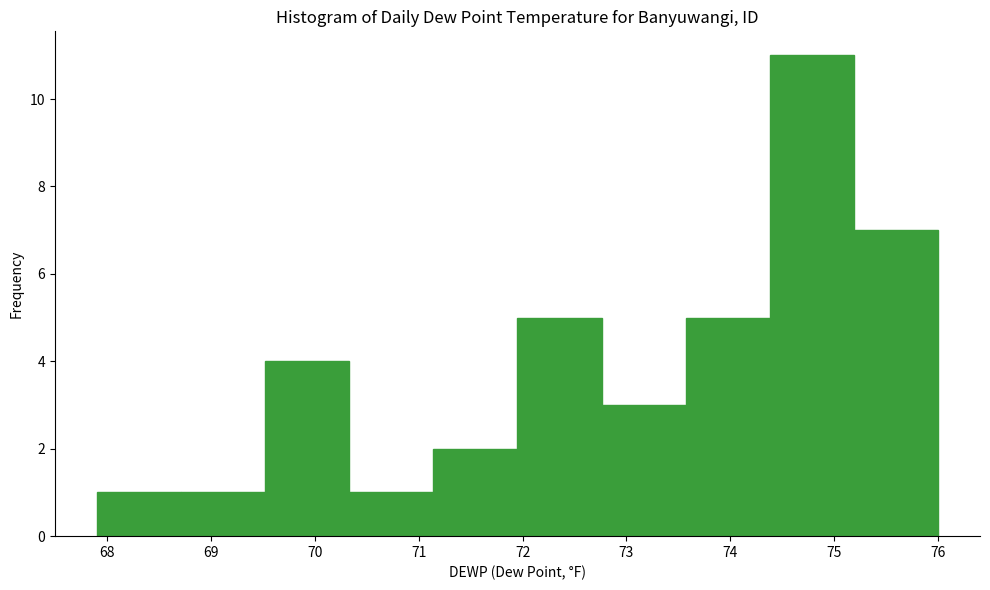

How tall is the bar that spans 72.76 to 73.57 on the x-axis? Neither the bar edges nor the heights are printed on the chart, so give them approximately, as read against the axes.

3